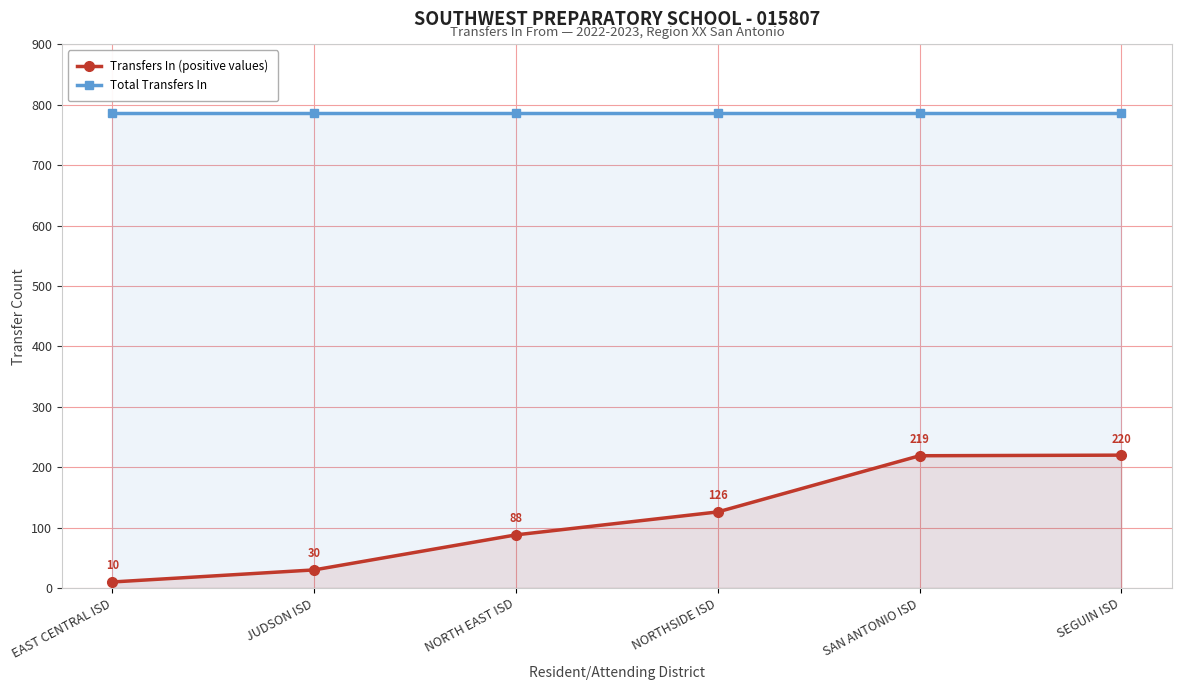

What is the value of the Transfers In (positive values) point at the 1st from the left?

10